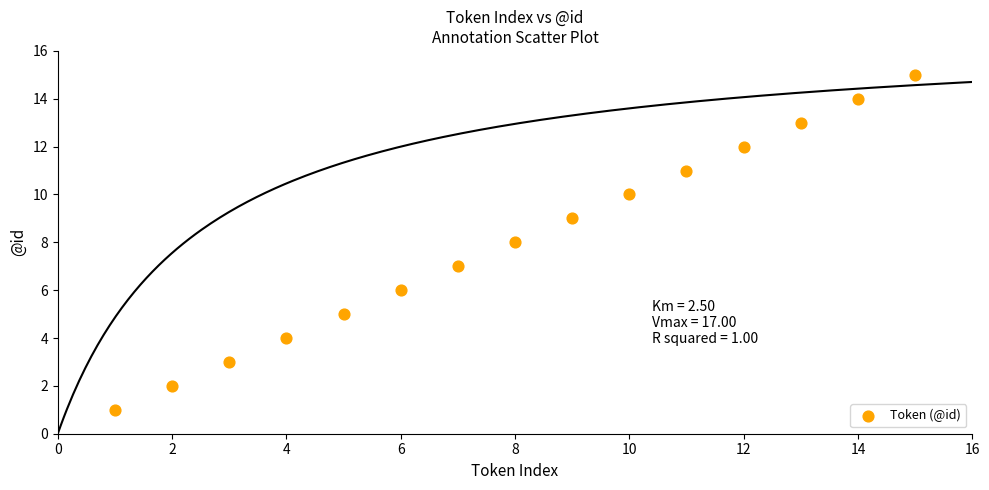

What is the range of X values (max minus min)?

14